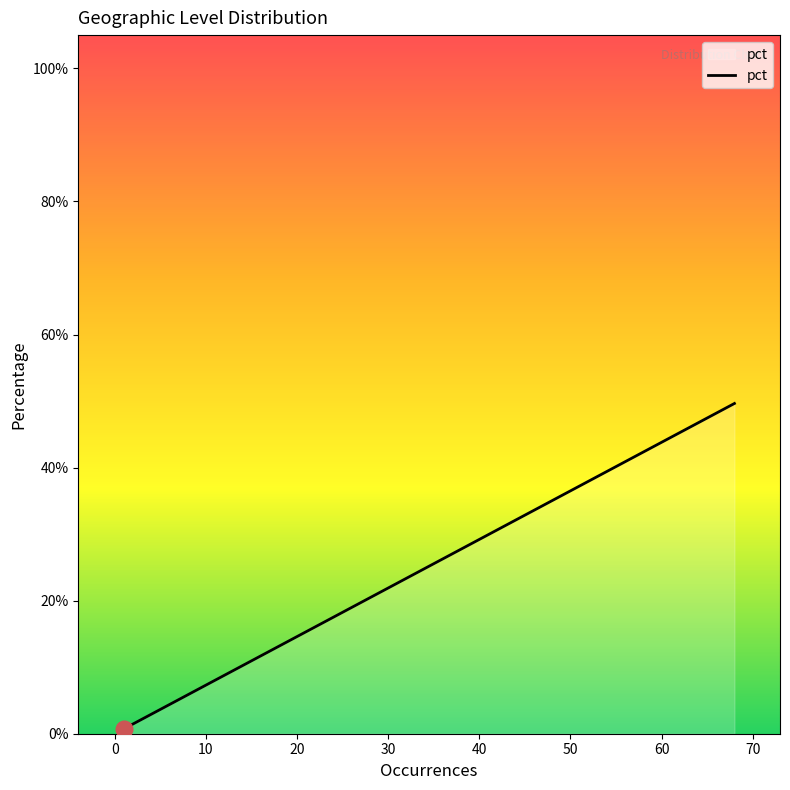

True or false: there are more than 2 points higher than both neighbors.

False